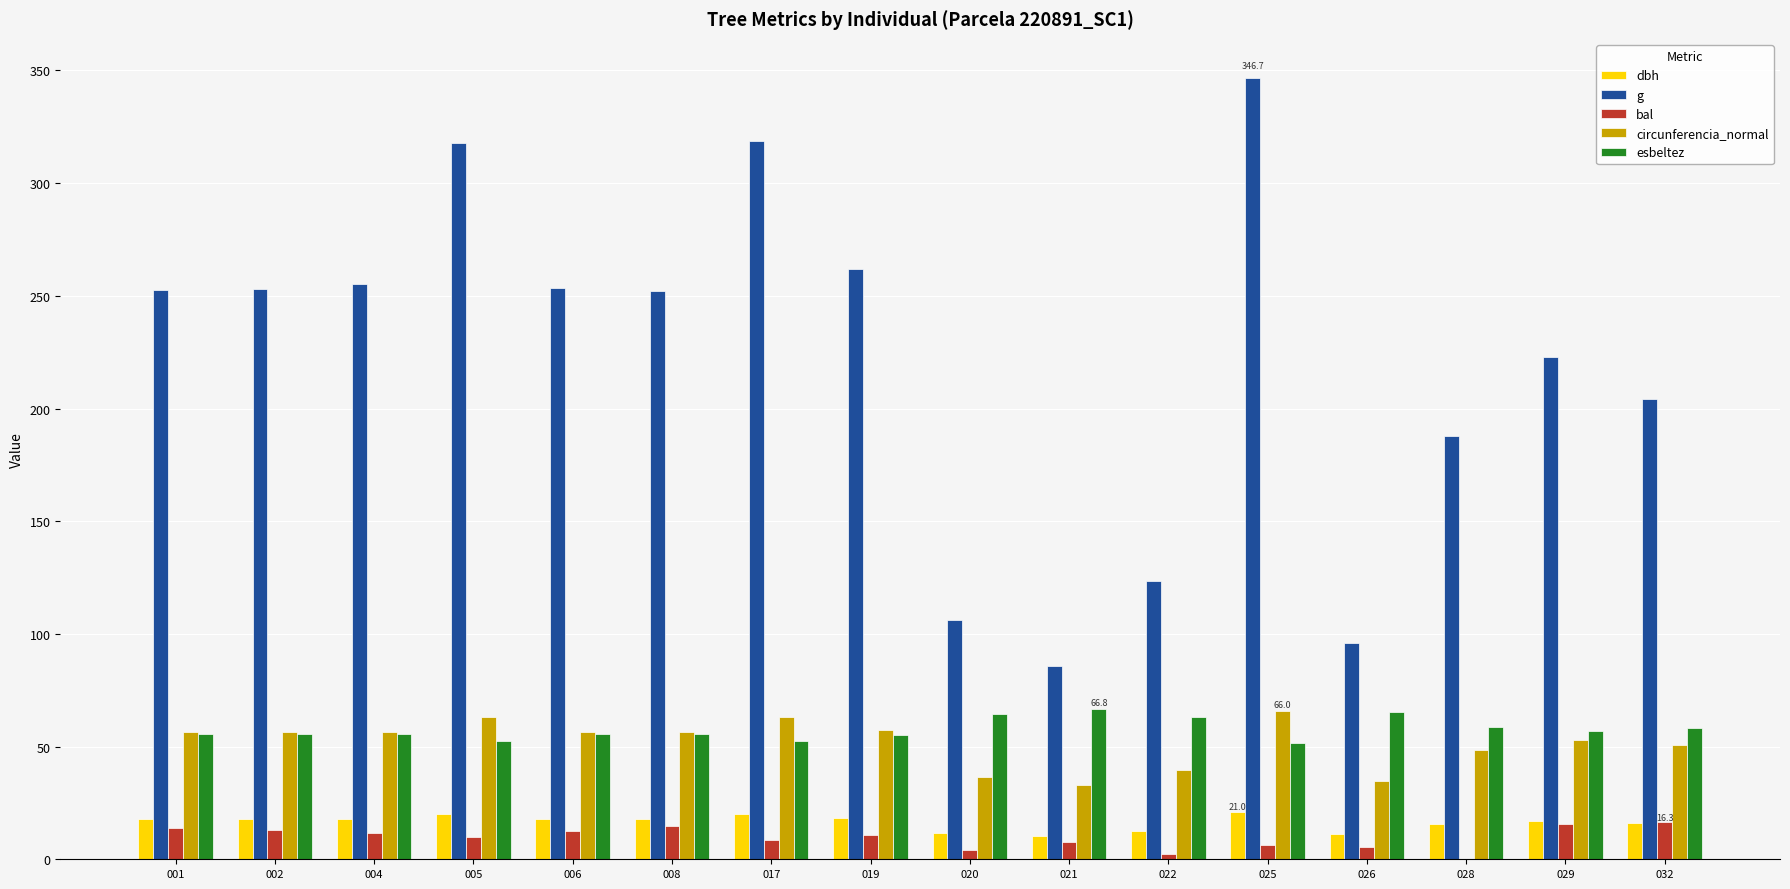

What is the total value across all series at 021?

203.3